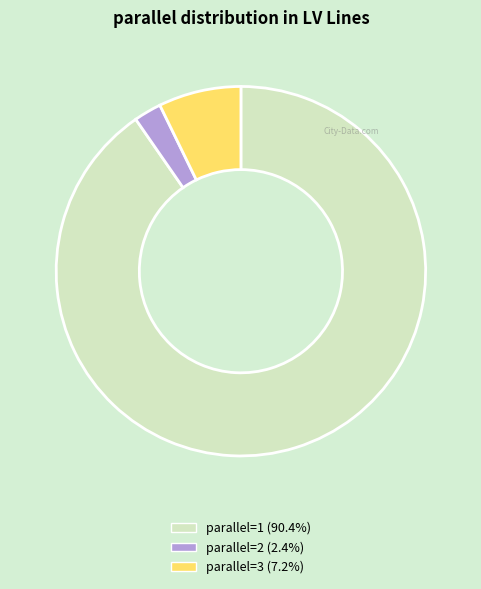

Is there a majority slice in this chart?

Yes